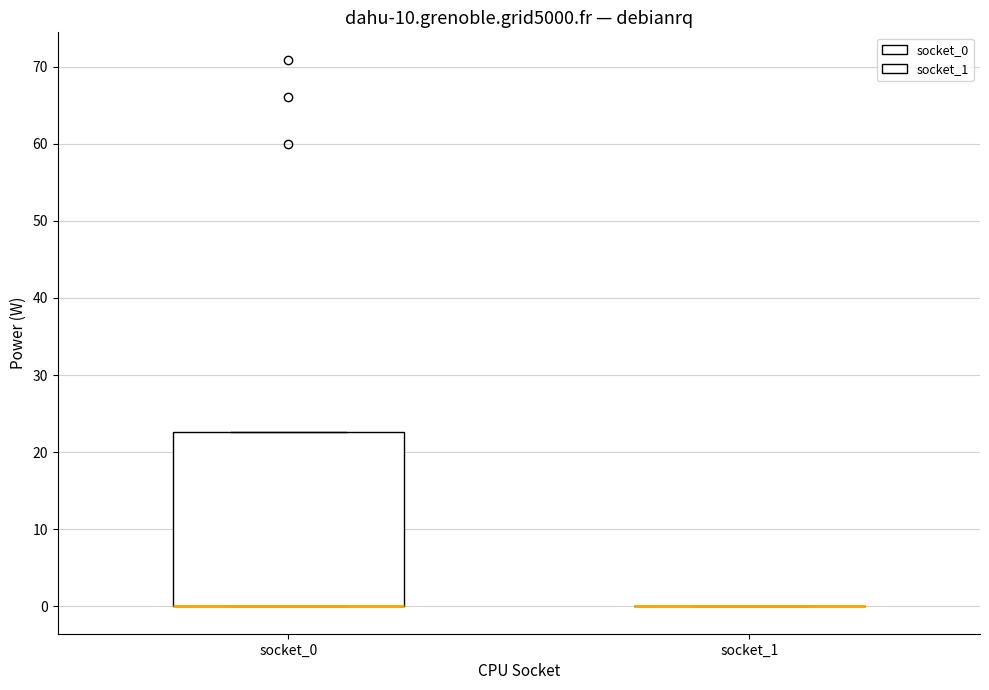

Reading left to right, transcribe this box plot: for each box, give where its median line is, the range the box spans, and where its two whiskers end, as read against the y-axis. The values are not printed on the chart, so give them approximately, as read against the axis.

socket_0: median 0 (drawn on the box's lower edge), box 0 to 23, whiskers 0 to 23
socket_1: box collapsed to a line at 0, whiskers 0 to 0